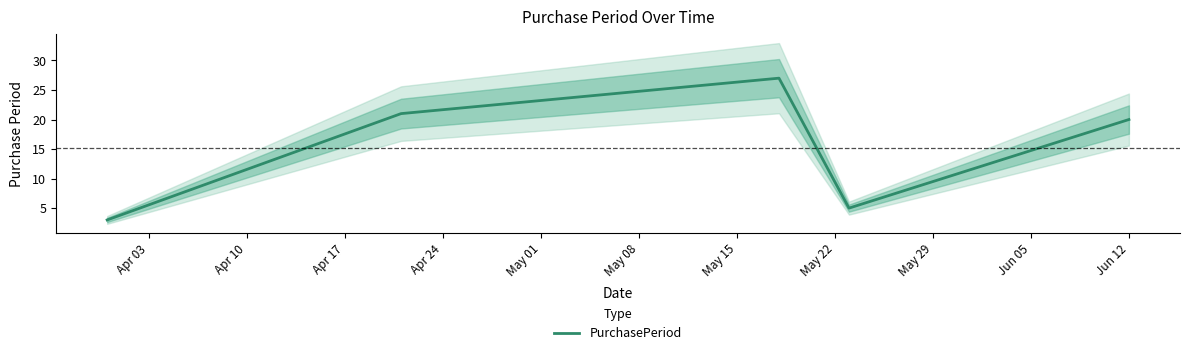

What is the minimum value for PurchasePeriod?

3